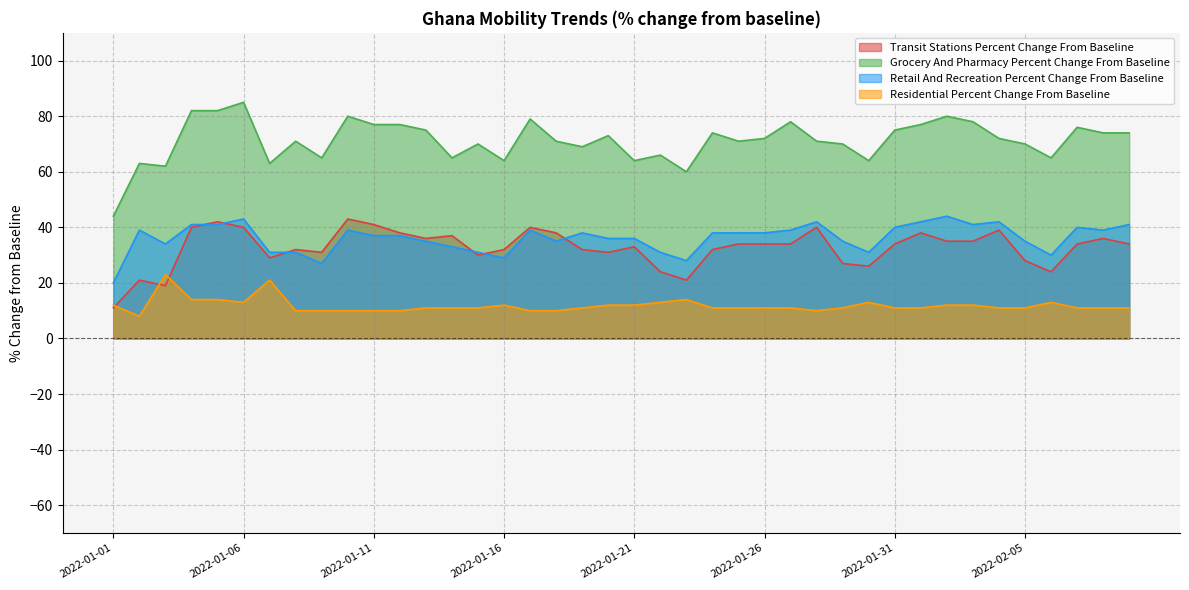

The retail_and_recreation_percent_change_from_baseline series shows 31 at 2022-01-22. True or false?

True